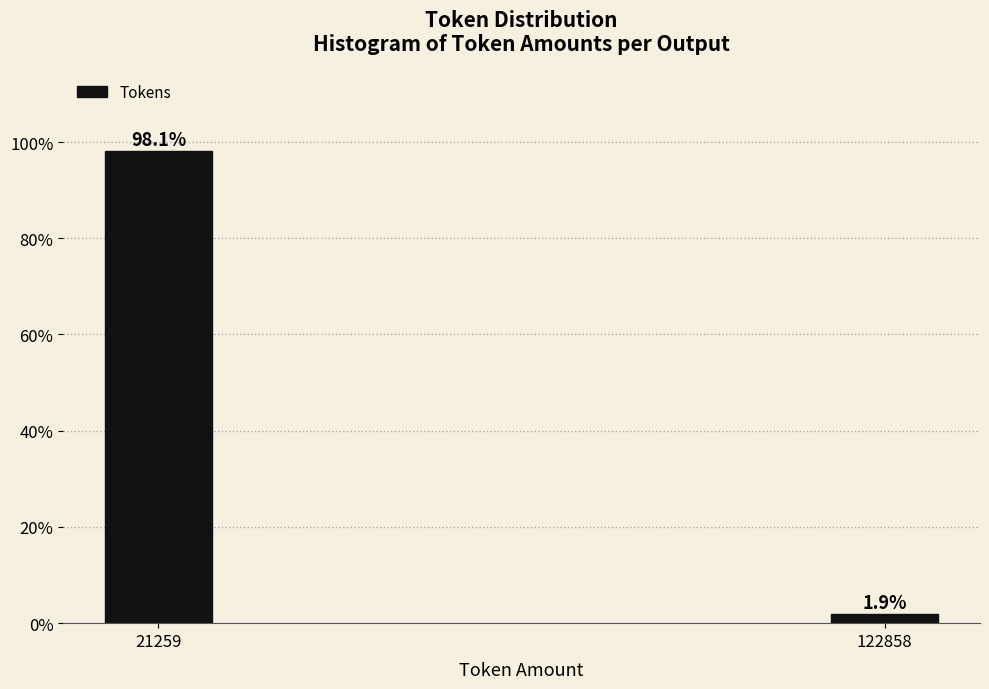

Reading left to right, transcribe all the data shown in this chart.

21259=98.1	122858=1.9